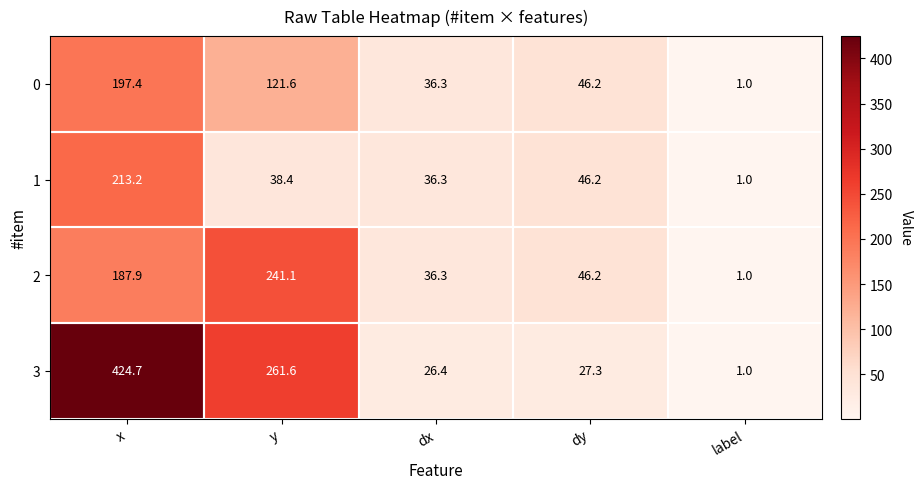

What is the average value of the 0 series?

80.5